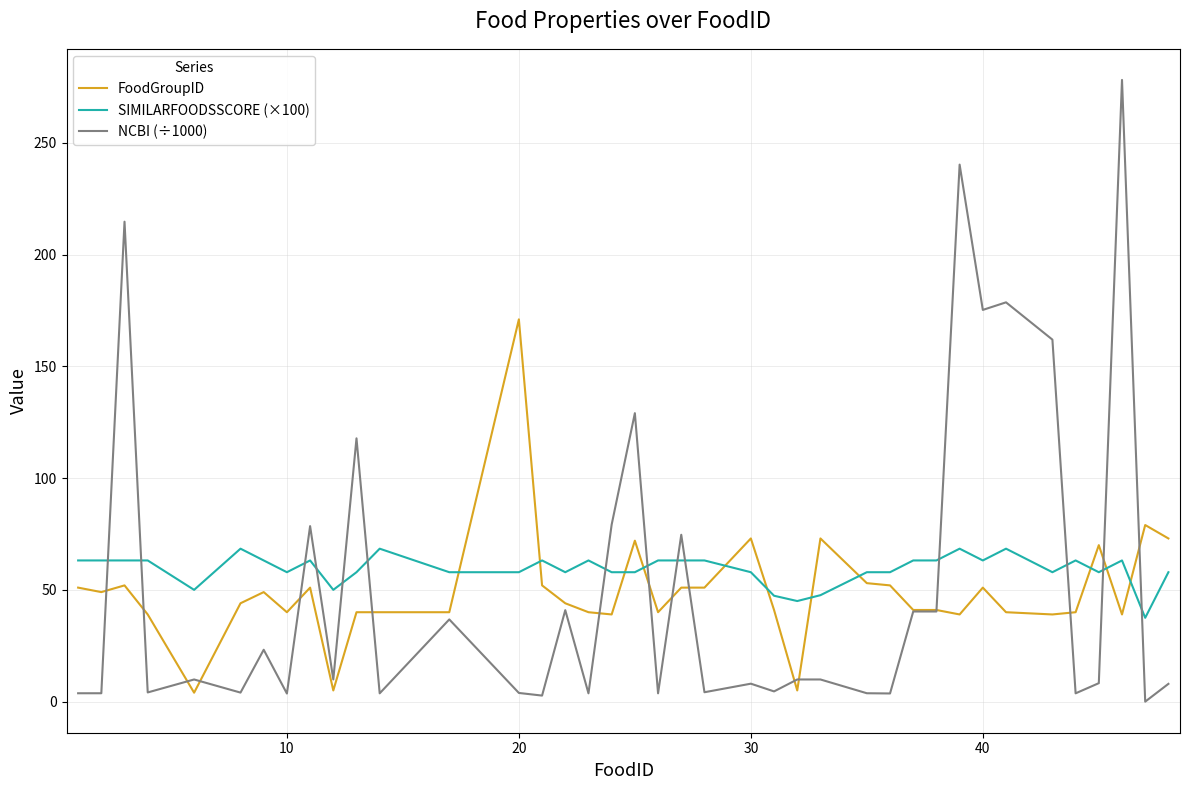

How many lines are shown in the chart?

3